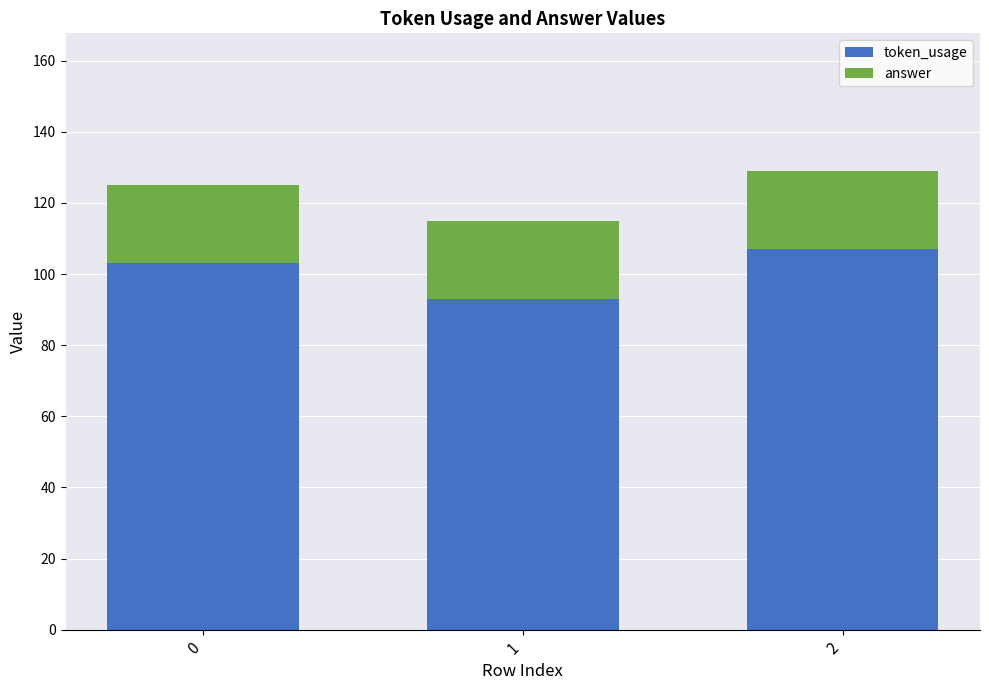

What is the total value across all series at 0?

125